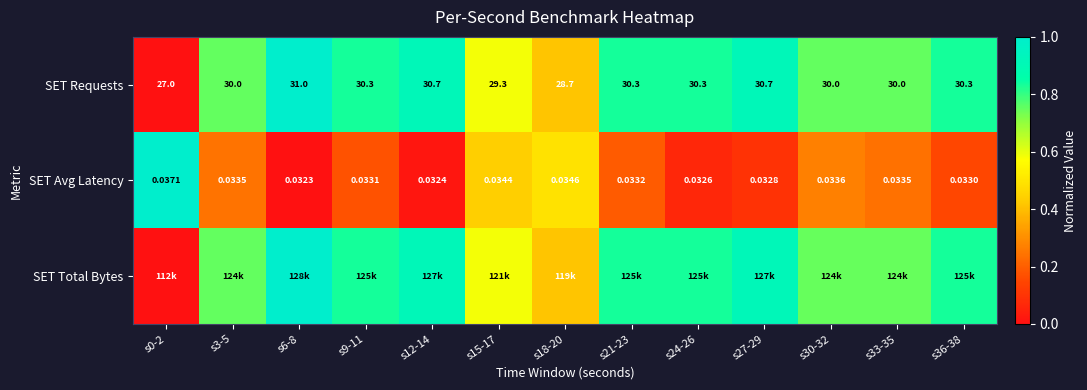

What is the sum of all SET Total Bytes values?

9.4